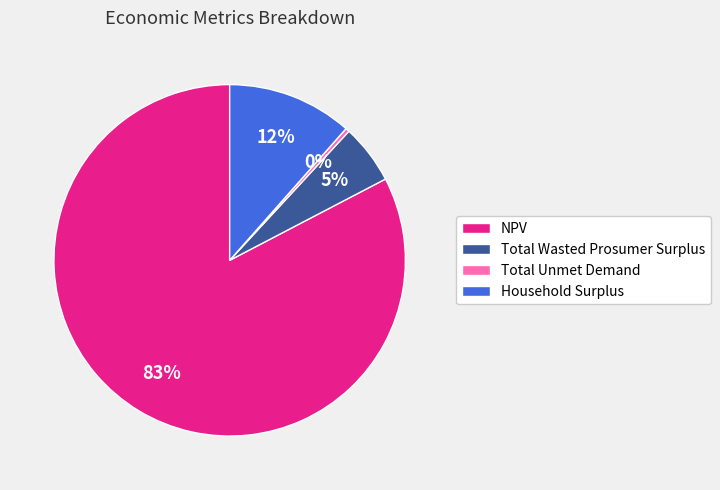

To the nearest percent, what is the difference between the NPV and Household Surplus slice percentages?

71%